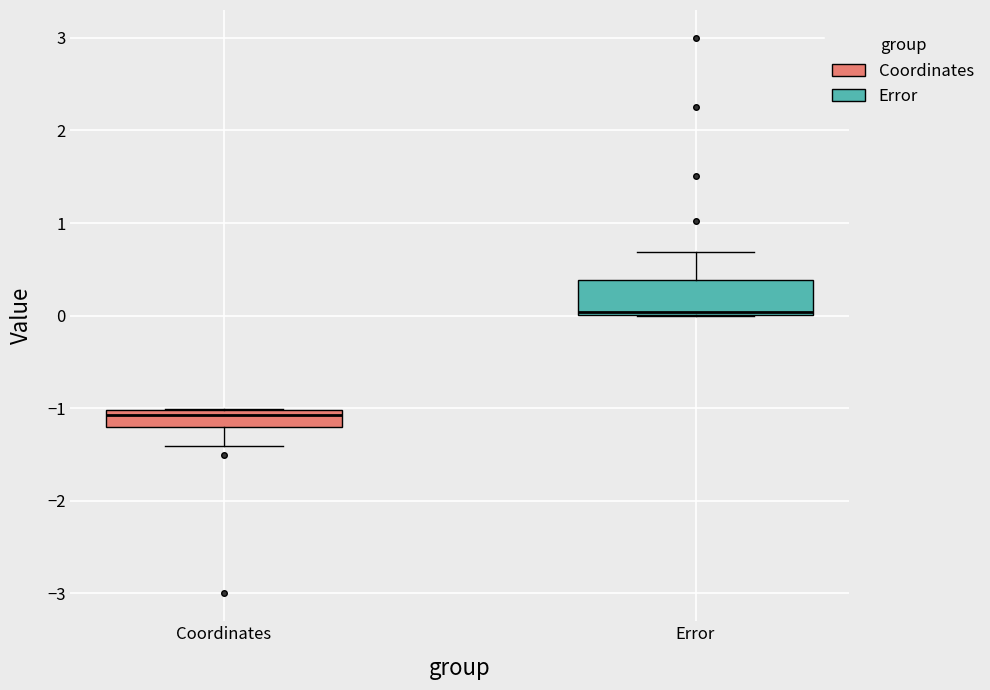

Reading left to right, read every box against the y-axis: the position of its median line, the range the box covers, and the ends of its whiskers. The values are not printed on the chart, so give them approximately, as read against the axis.

Coordinates: median -1.1, box -1.2 to -1.0, whiskers -1.4 to -1.0
Error: median 0.0 (just above the box's lower edge), box 0.0 to 0.4, whiskers 0.0 to 0.7